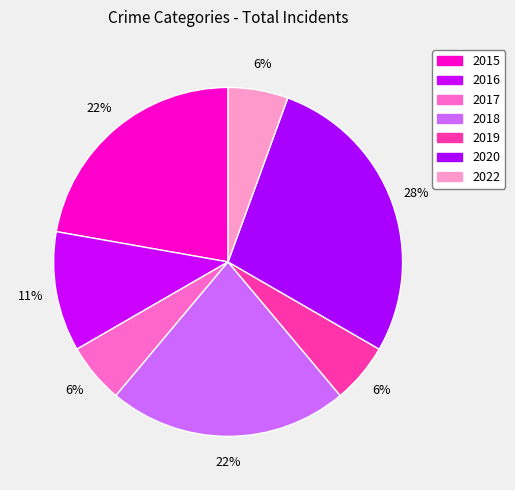

To the nearest percent, what is the difference between the 2016 and 2015 slice percentages?

11%